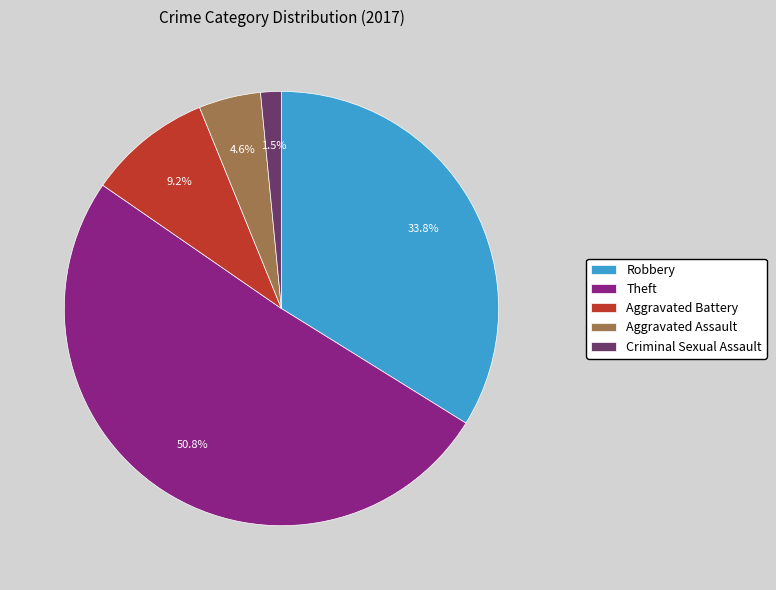

How much of the chart is everything except Criminal Sexual Assault?

98.5%